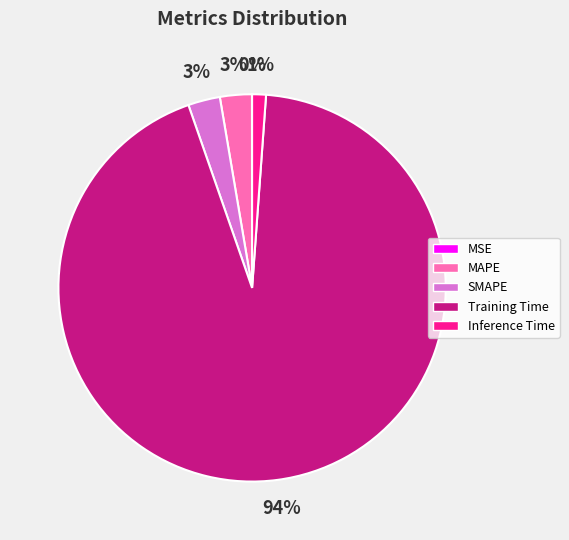

To the nearest percent, what portion does Inference Time represent?

1%